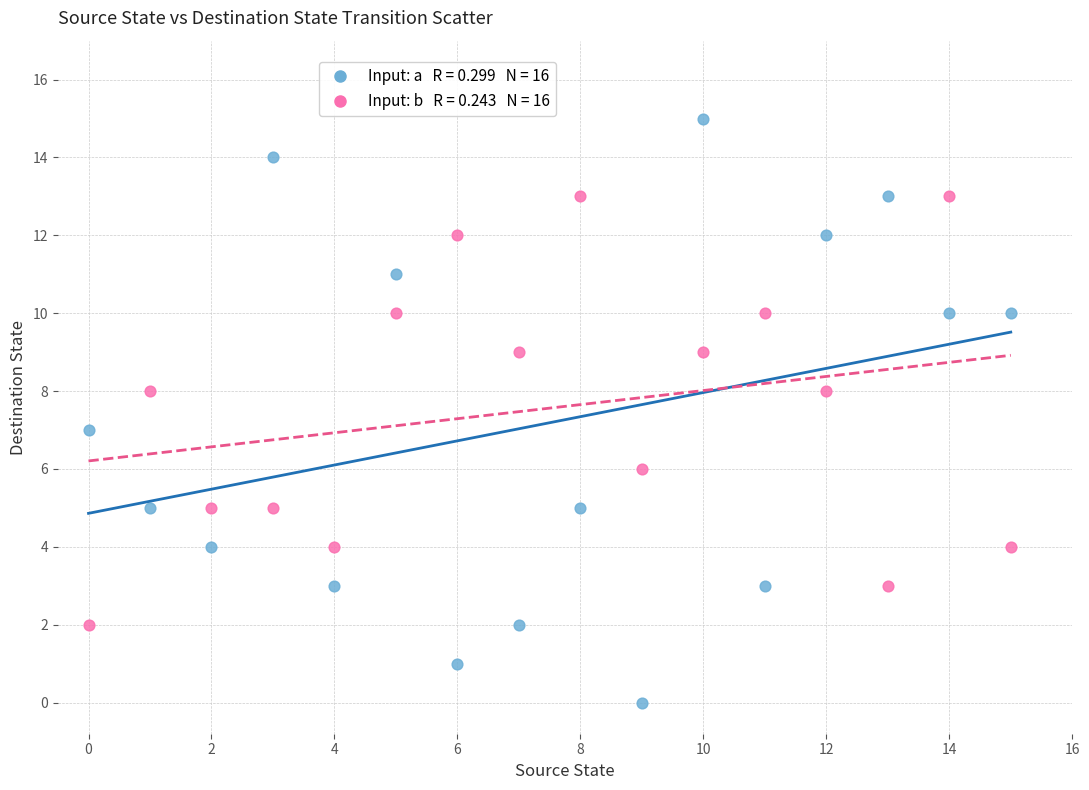

Across all data points, what is the range of Y values (max minus min)?

15